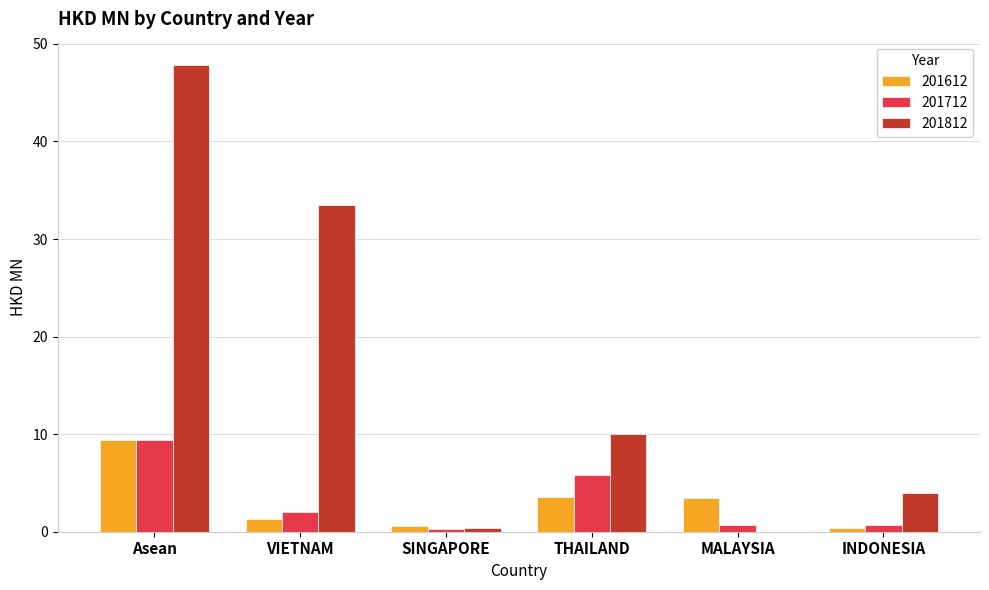

How many groups of bars are there?

6